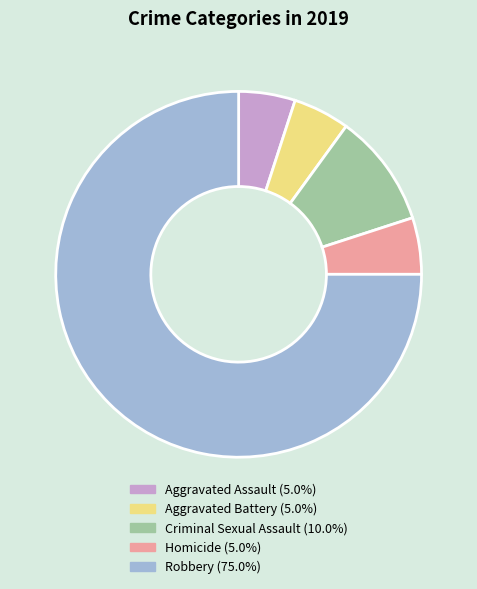

What is the ratio of the value at Criminal Sexual Assault to the value at Aggravated Assault?

2.0